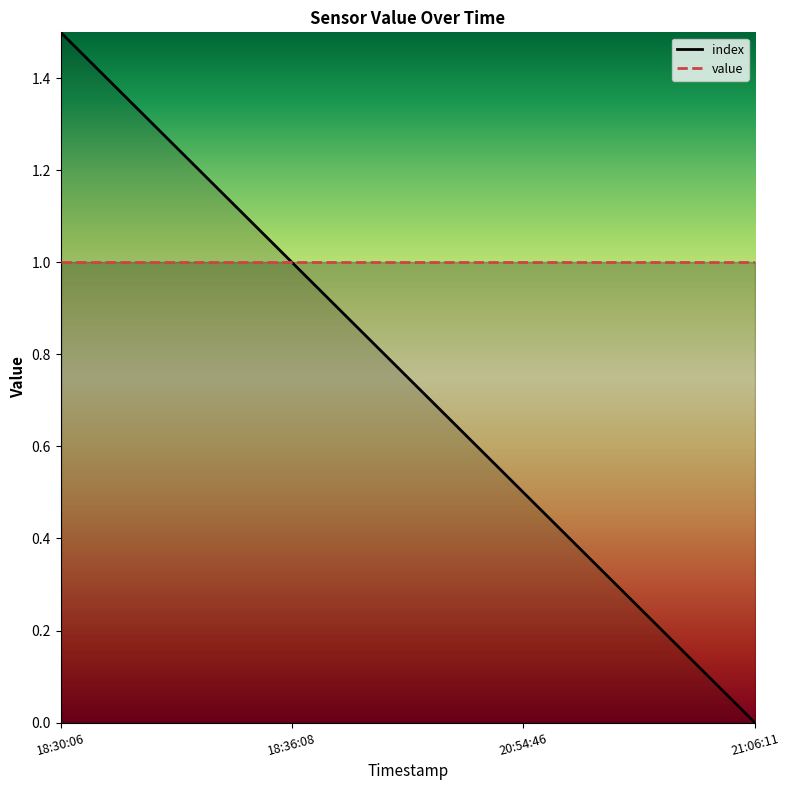

The value at 20:54:46 is 0.2. True or false?

False